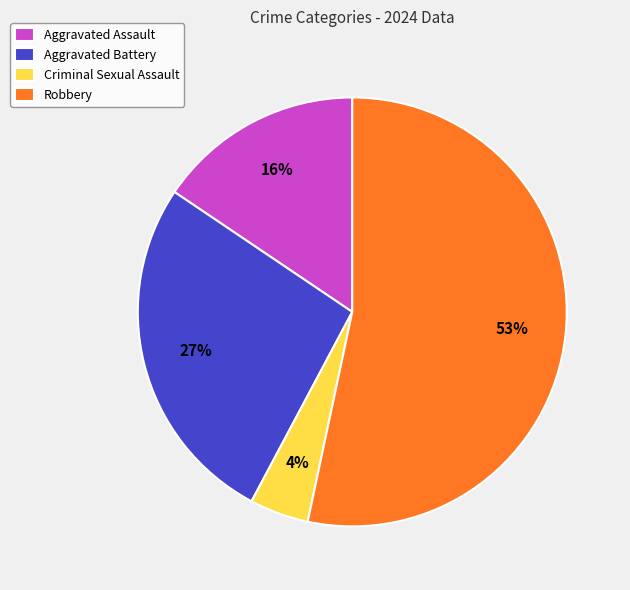

Combined, do Robbery and Aggravated Battery account for over 50%?

Yes